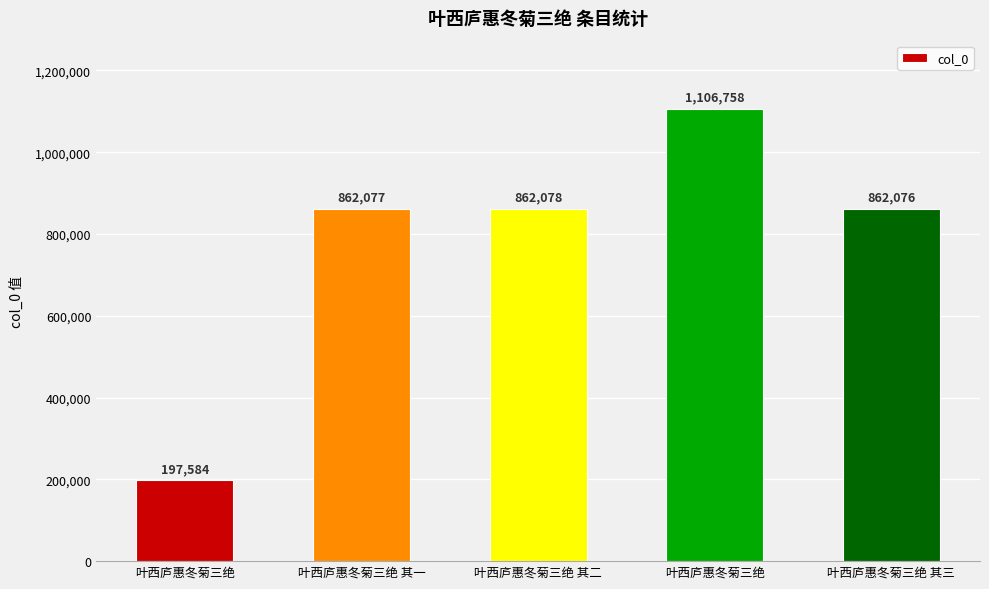

Are the bars horizontal?

No